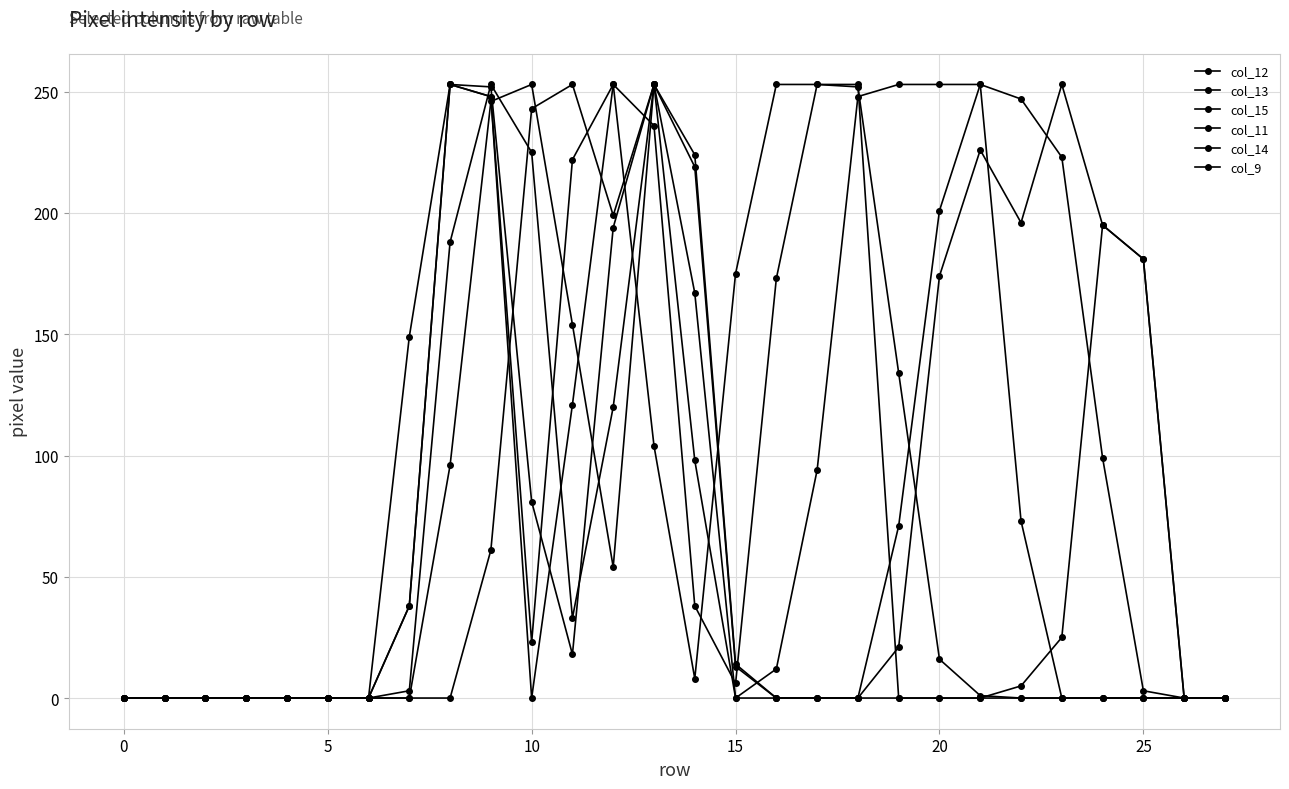

Is this an area chart (filled region under the line)?

No